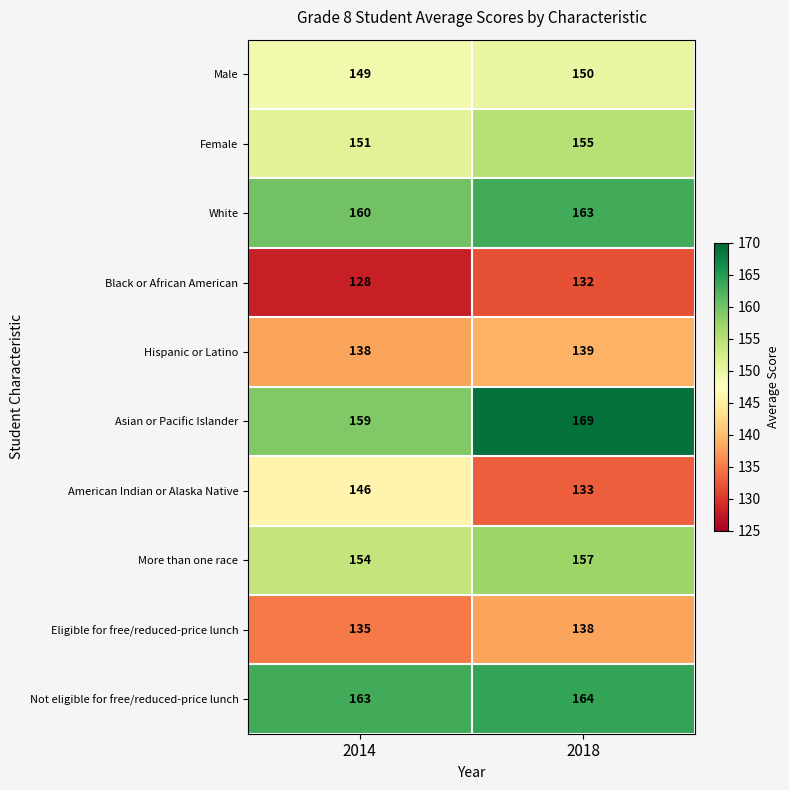

What is the lowest value of the Black or African American series?

128